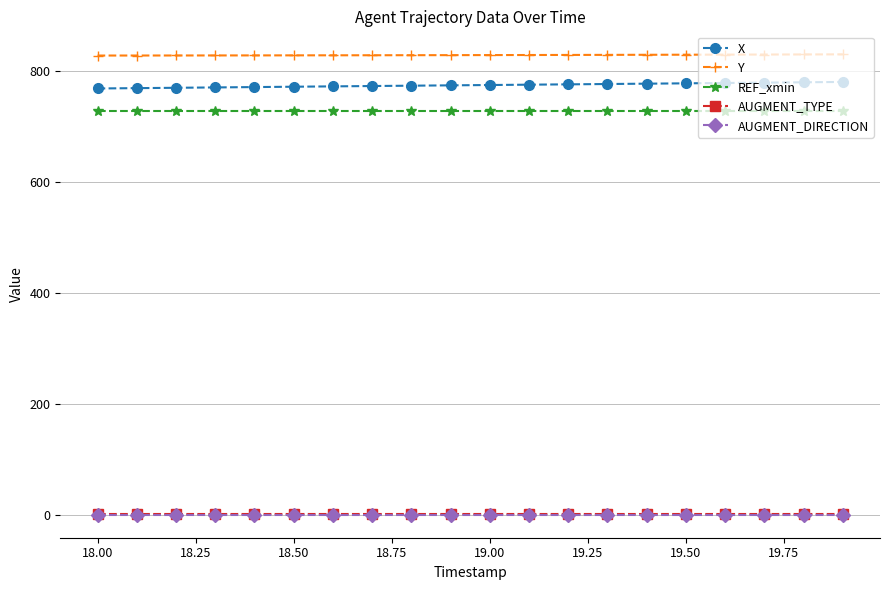

True or false: Y and AUGMENT_TYPE intersect in this chart.

False